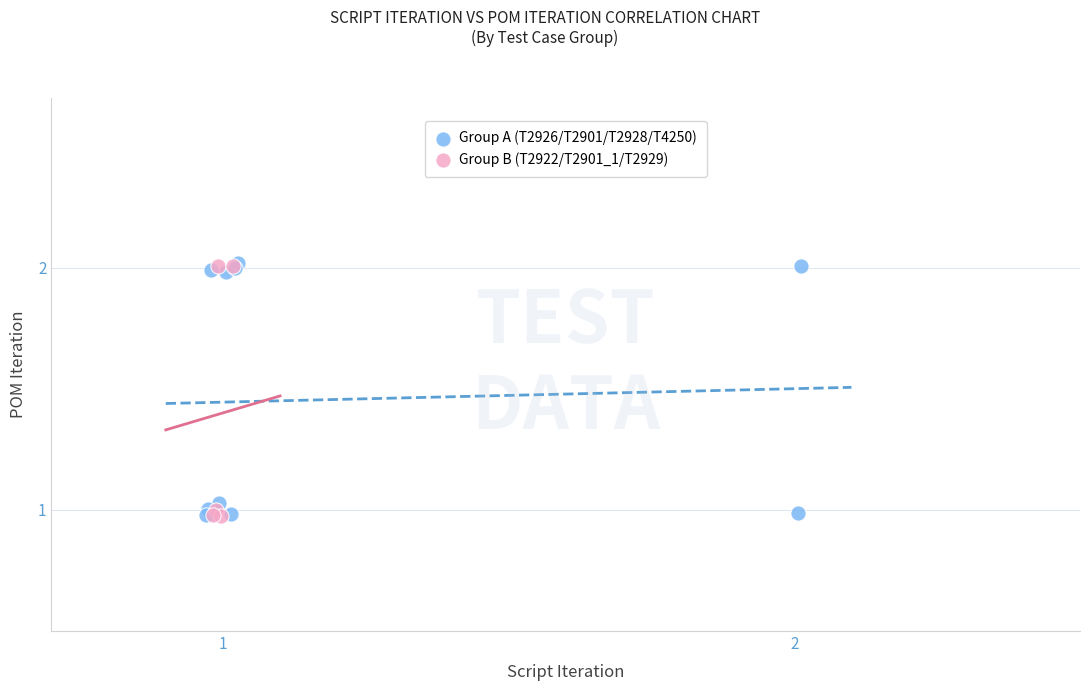

What are all the series names shown in the legend?

Group A (T2926/T2901/T2928/T4250), Group B (T2922/T2901_1/T2929)